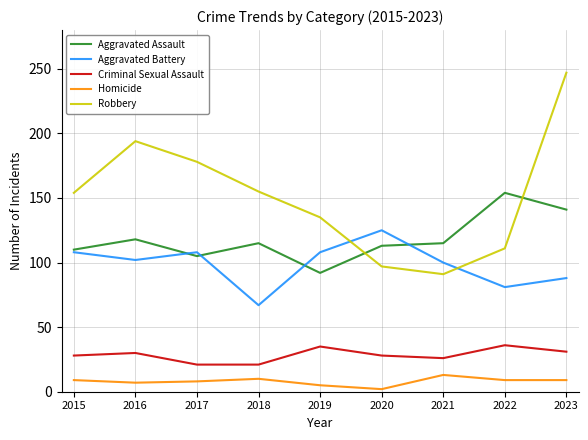

Which category has the highest value across all series?

2023